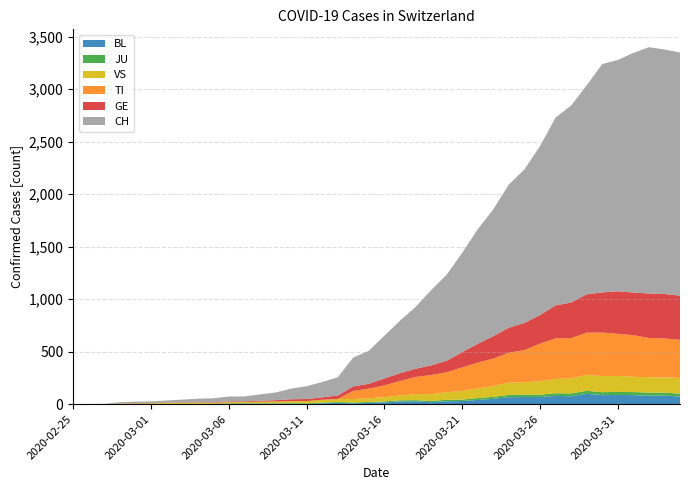

Reading right to left, what are all the values shown in this chart?

BL: 73	82	81	86	88	86	99	75	79	68	68	66	51	40	30	27	19	27	26	17	12	8	12	9	3	5	4	4	4	4	1	1	1	1	1	1	0	0	0	0
JU: 27	28	29	29	29	28	28	27	25	22	23	22	18	18	13	14	12	11	11	9	9	8	8	6	6	5	5	5	5	5	2	1	1	1	1	1	0	0	0	0
VS: 149	146	146	146	152	153	152	142	137	128	118	117	104	92	83	73	64	58	46	41	35	33	29	27	20	19	16	15	11	11	10	12	11	9	6	5	5	0	0	0
TI: 363	370	374	396	401	415	402	385	386	358	306	285	261	246	224	190	182	163	137	112	92	77	0	0	0	0	0	0	0	0	0	0	0	0	0	0	0	0	0	0
GE: 421	424	424	406	405	382	365	339	313	272	258	238	214	179	145	109	92	78	75	66	46	43	33	23	20	18	13	9	7	7	5	4	4	3	3	3	2	1	1	0
CH: 2315	2327	2345	2281	2202	2174	1989	1875	1788	1608	1462	1363	1207	1091	945	819	716	588	499	407	314	275	173	146	122	101	73	60	47	46	38	34	26	21	15	14	12	2	1	0